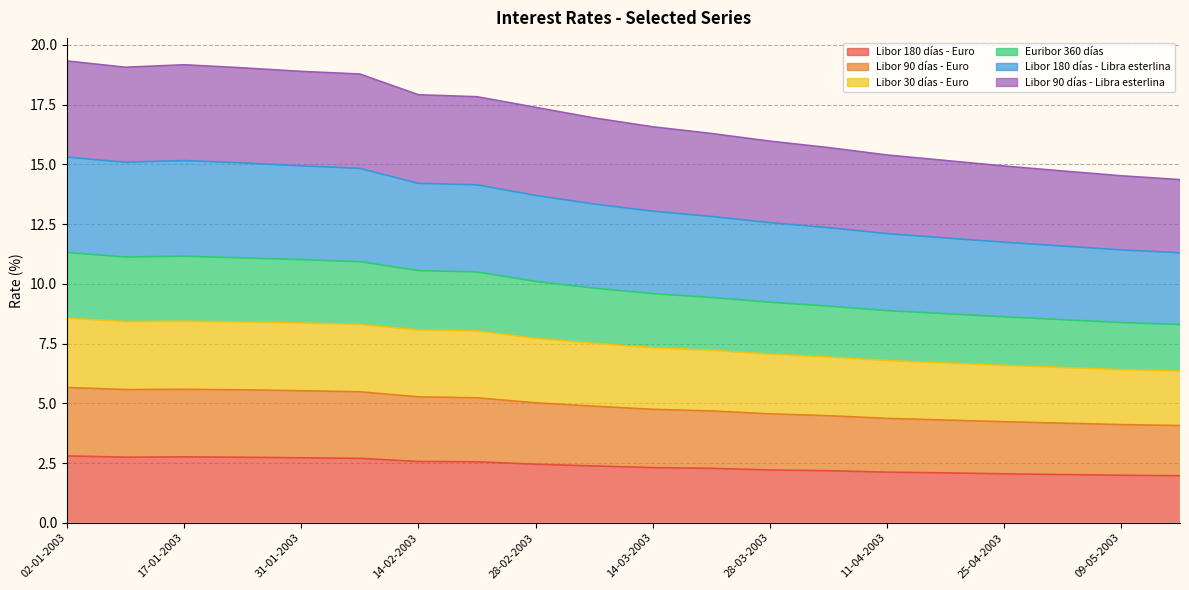

Read the Libor 180 días - Euro value at 25-04-2003.

2.0